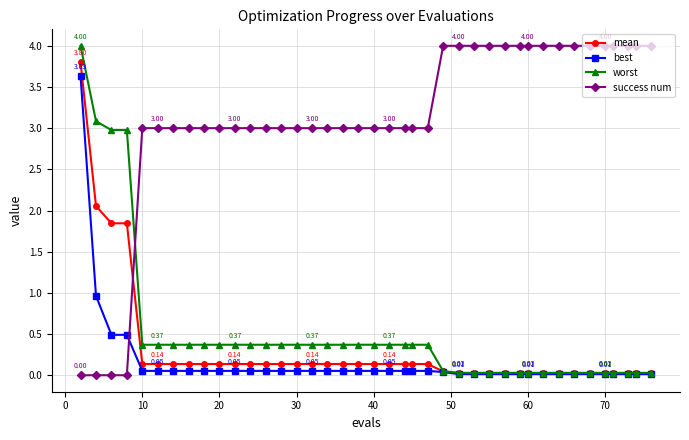

After their last crossing, which series has the higher values: success num or worst?

success num